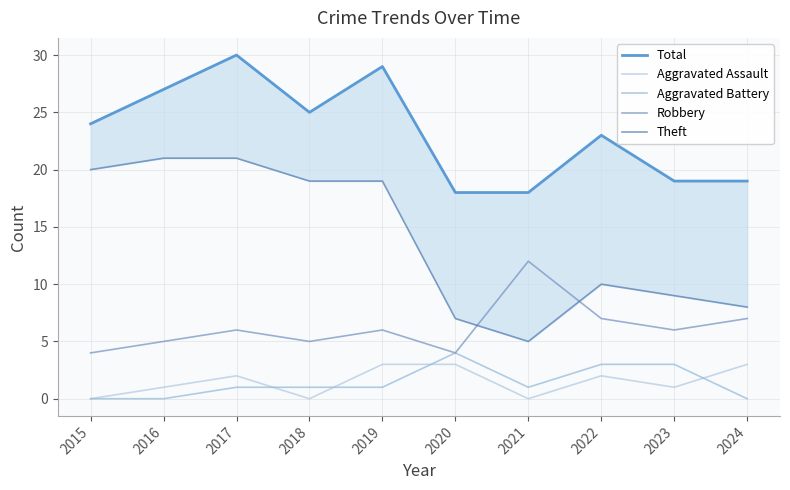

Which series has the widest spread of values?

Theft